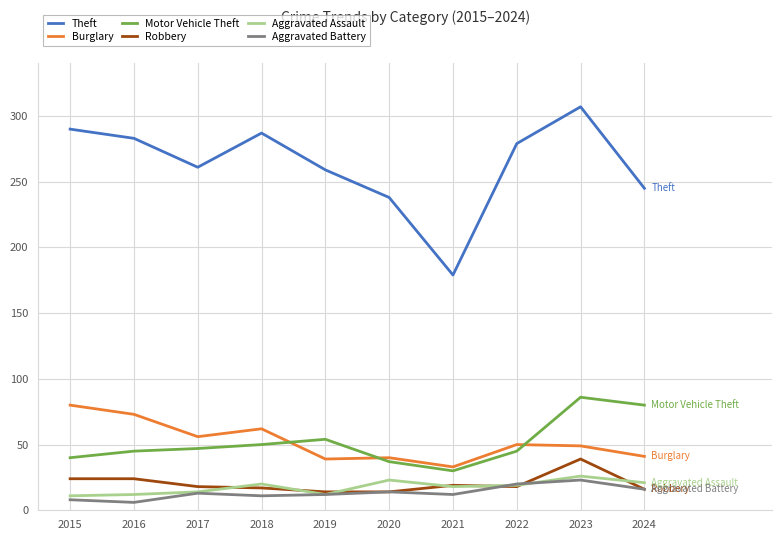

At how many categories does at least one series exceed 145?

10